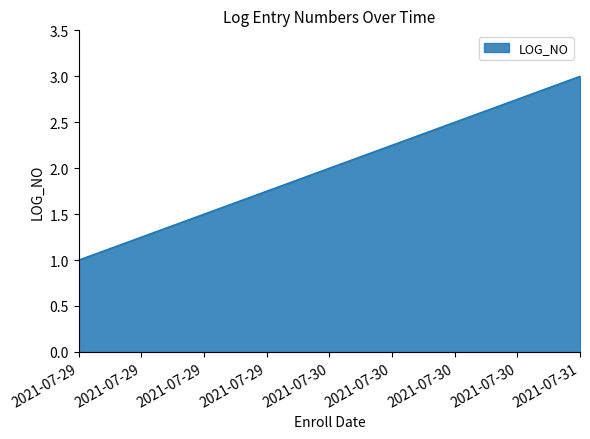

Read the value at 2021-07-30.

2